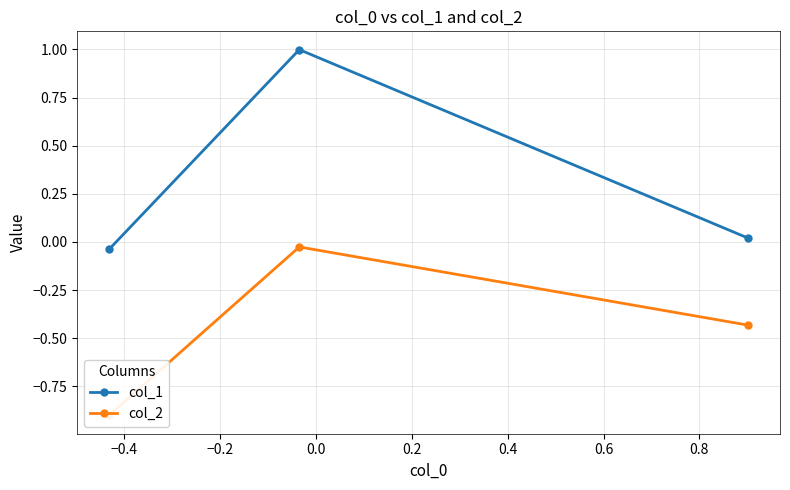

What are all the series names shown in the legend?

col_1, col_2